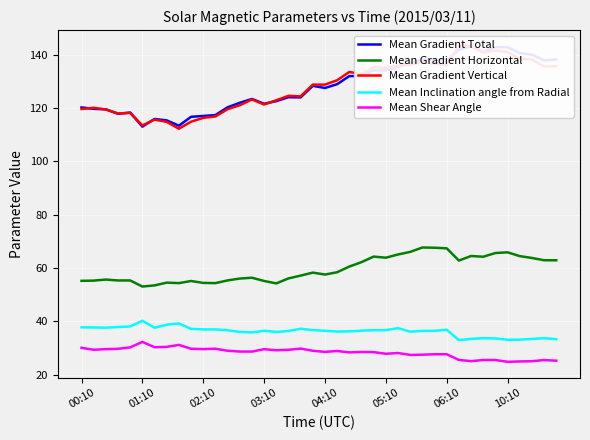

True or false: Mean Gradient Horizontal has a value of 86.6 at 06:10.

False